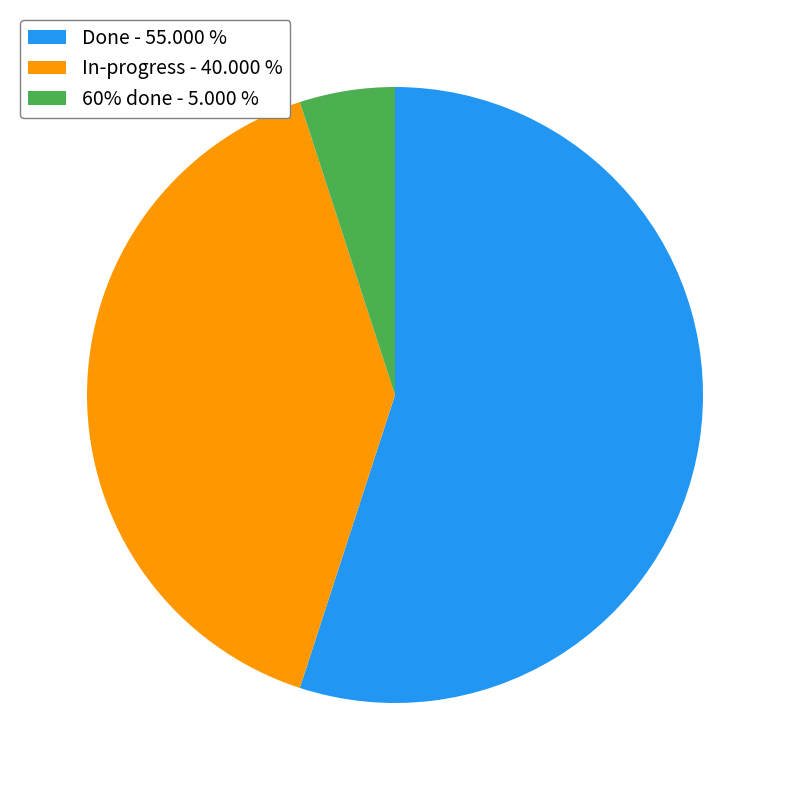

Does Done account for over 50% of the chart?

Yes